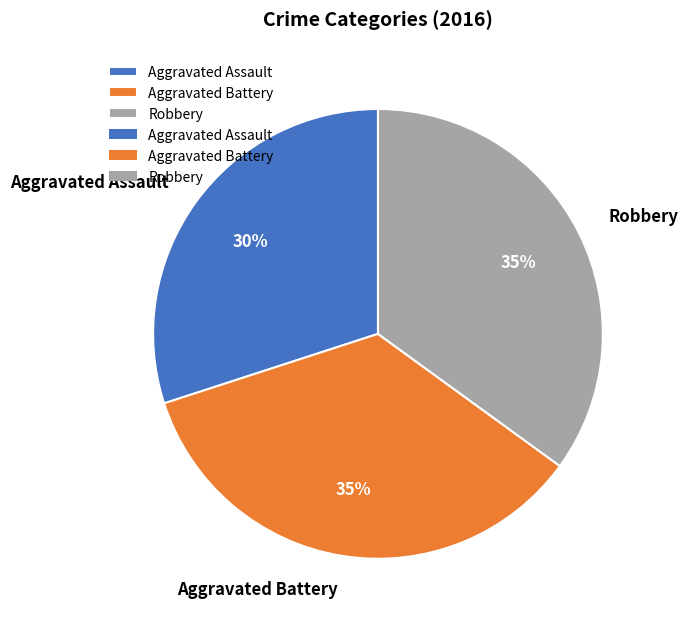

Is there any slice that represents more than half of the pie?

No